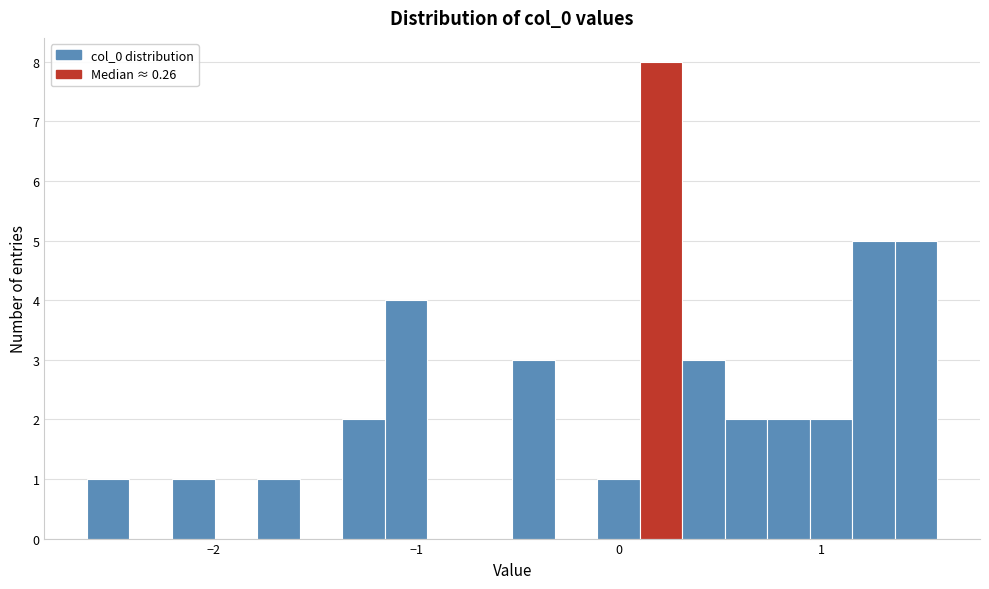

Around what value on the x-axis is the tallest bar? Give the approximate position of its centre, as read against the axis.

0.2